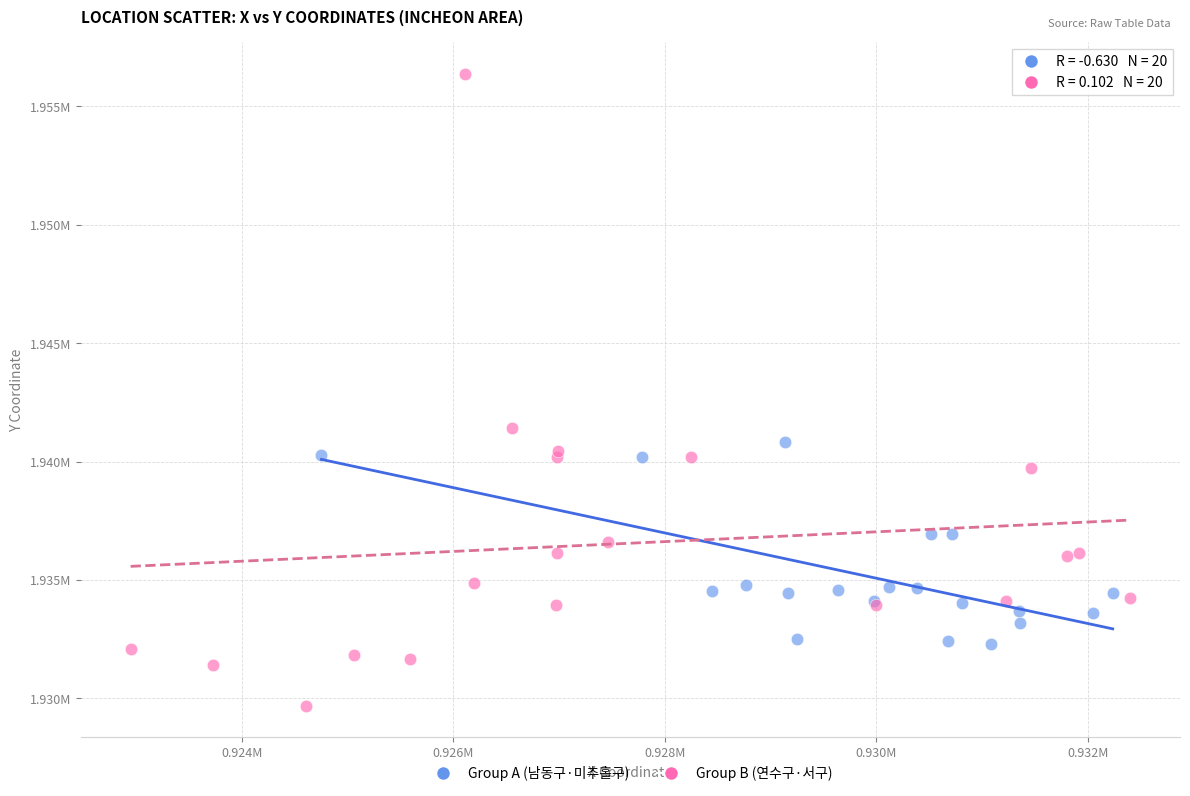

Which series reaches the maximum Y coordinate?

Group B (연수구·서구)